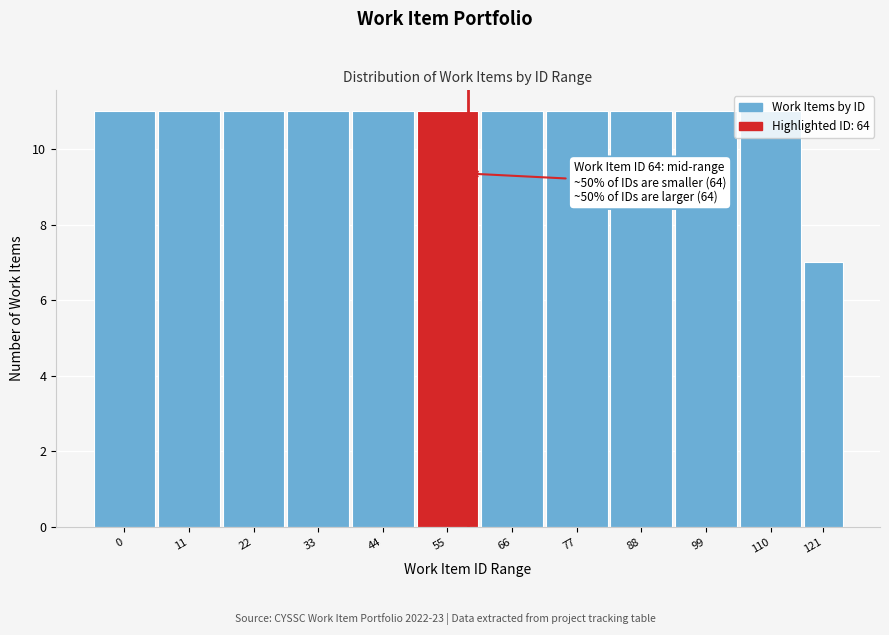

What is the value of the 1st bar from the left?

11